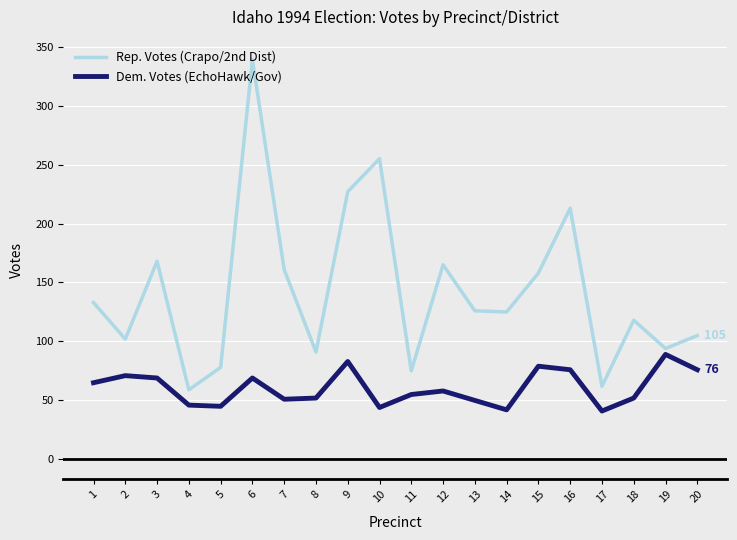

What is the average value of the Rep. Votes (Crapo/2nd Dist) series?

143